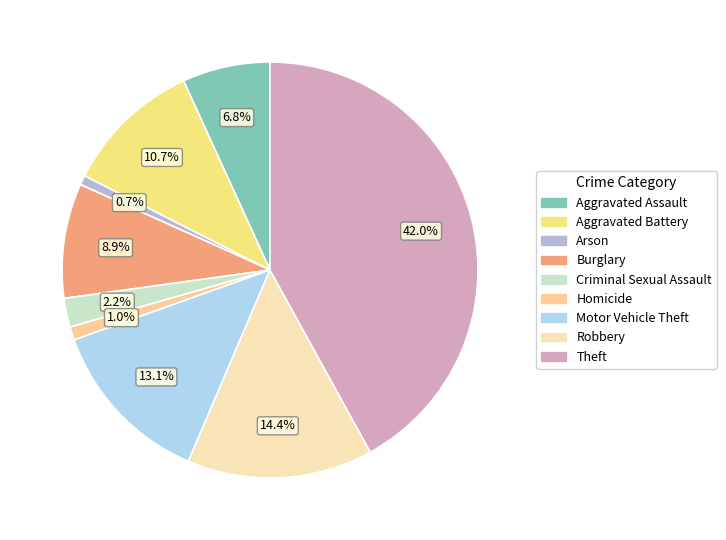

What is the ratio of the value at Aggravated Battery to the value at Criminal Sexual Assault?

4.8